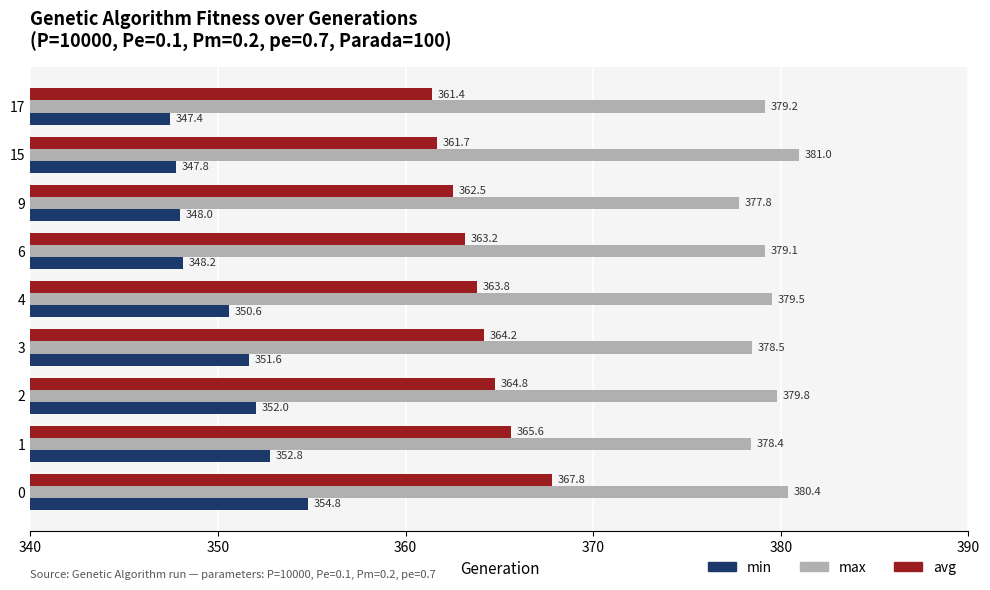

Which category has the highest value in the max series?

15